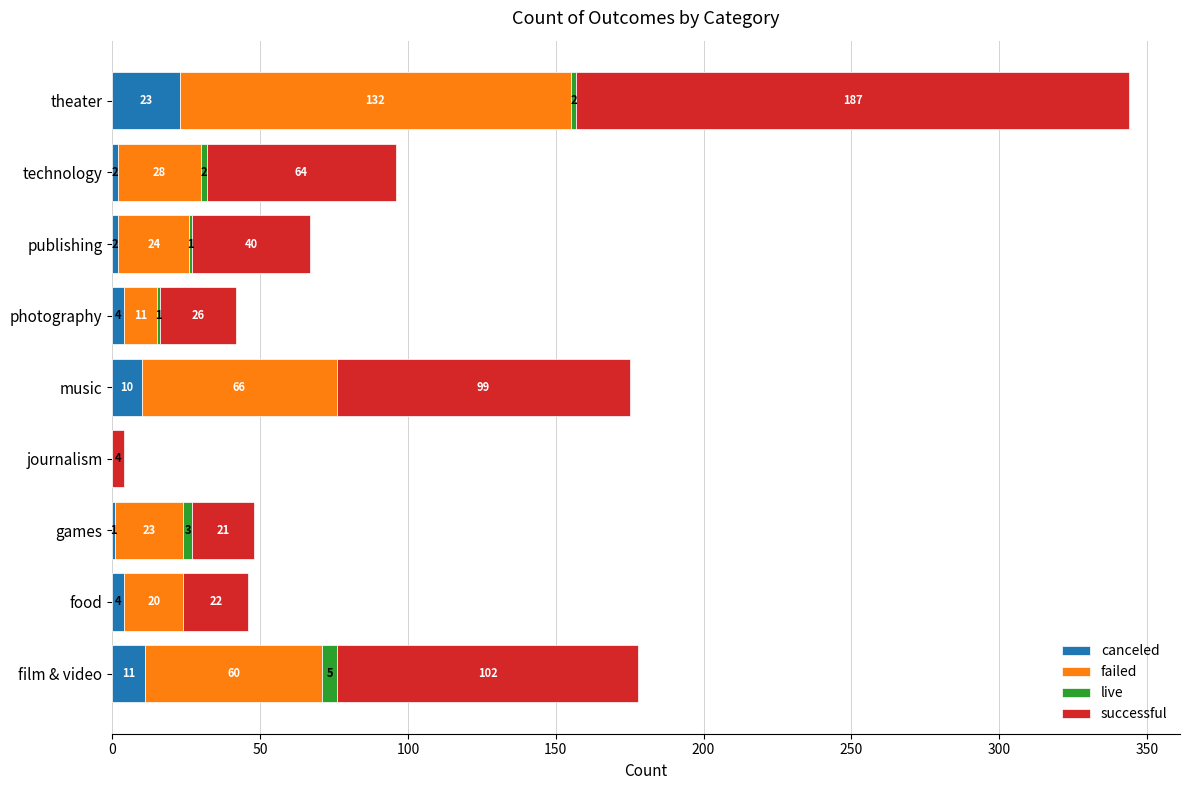

At which category is the sum across all series the highest?

theater